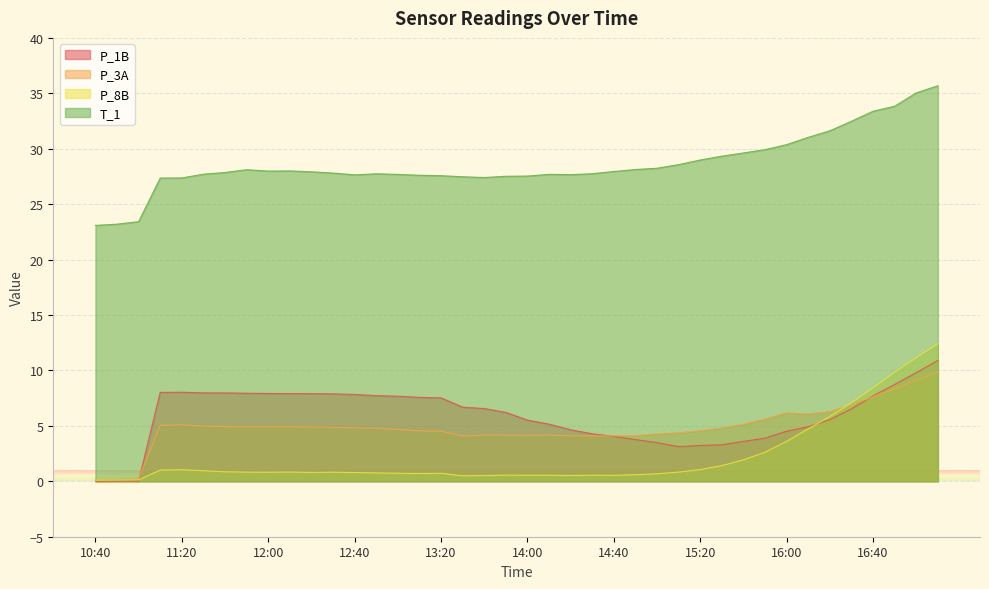

What is the spread (max minus min) of values at 11:30?

26.8